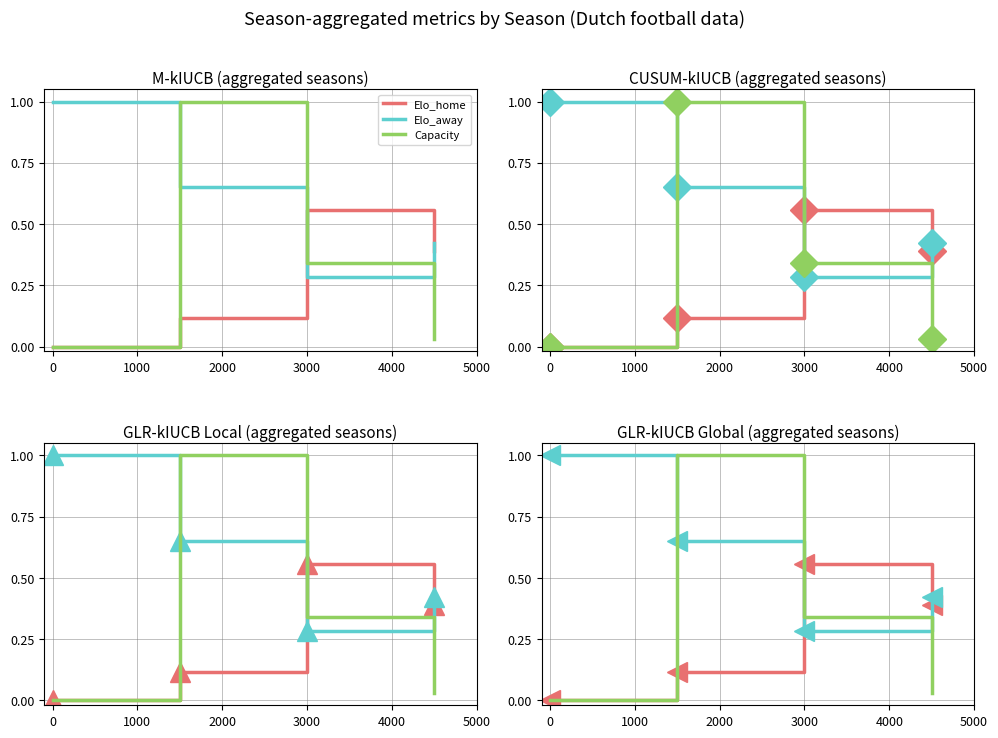

How many values in Elo_home are above zero?

3